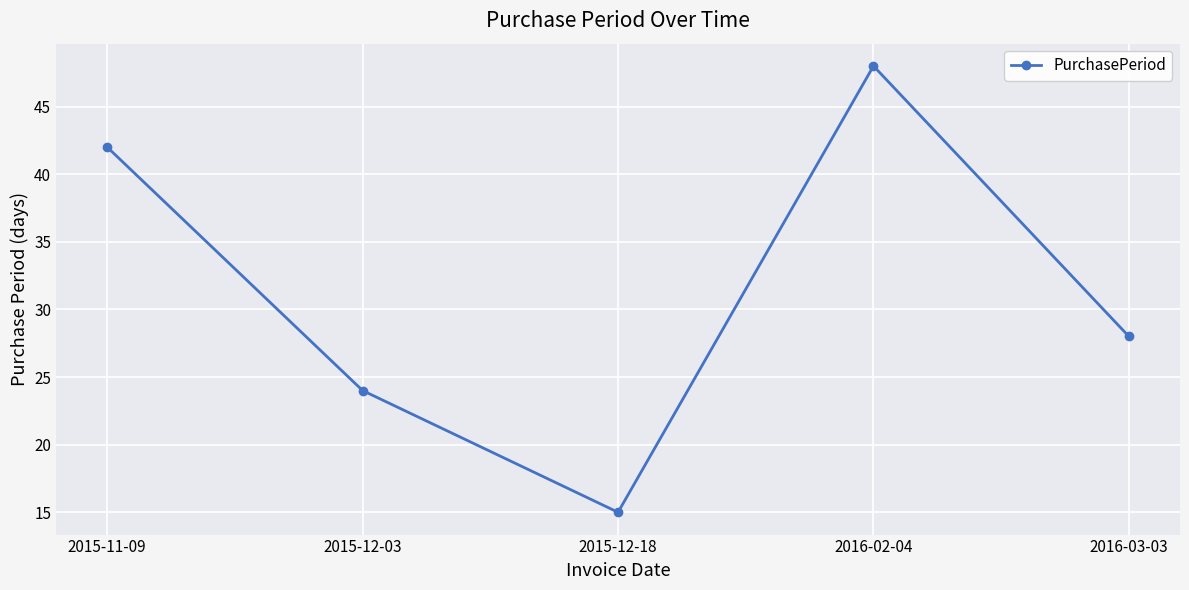

Rank the categories by value from highest to lowest.

2016-02-04, 2015-11-09, 2016-03-03, 2015-12-03, 2015-12-18